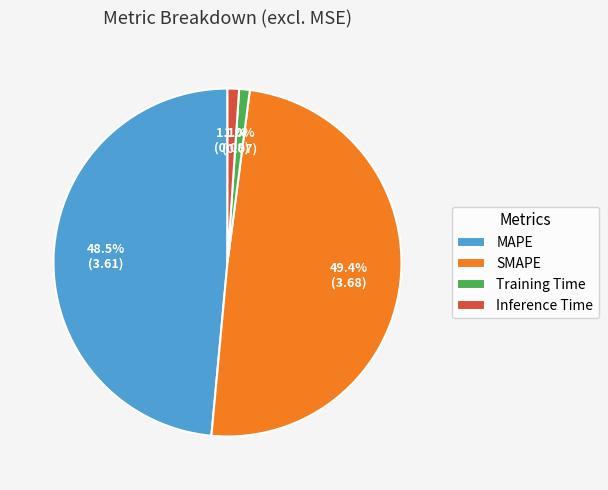

How much of the chart is everything except MAPE?

51.5%